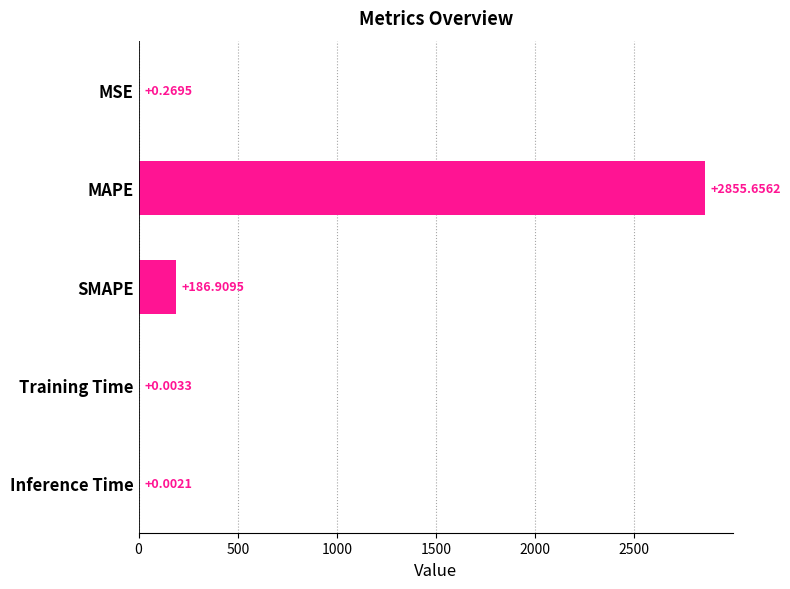

At which label is the value closest to 1427?

SMAPE